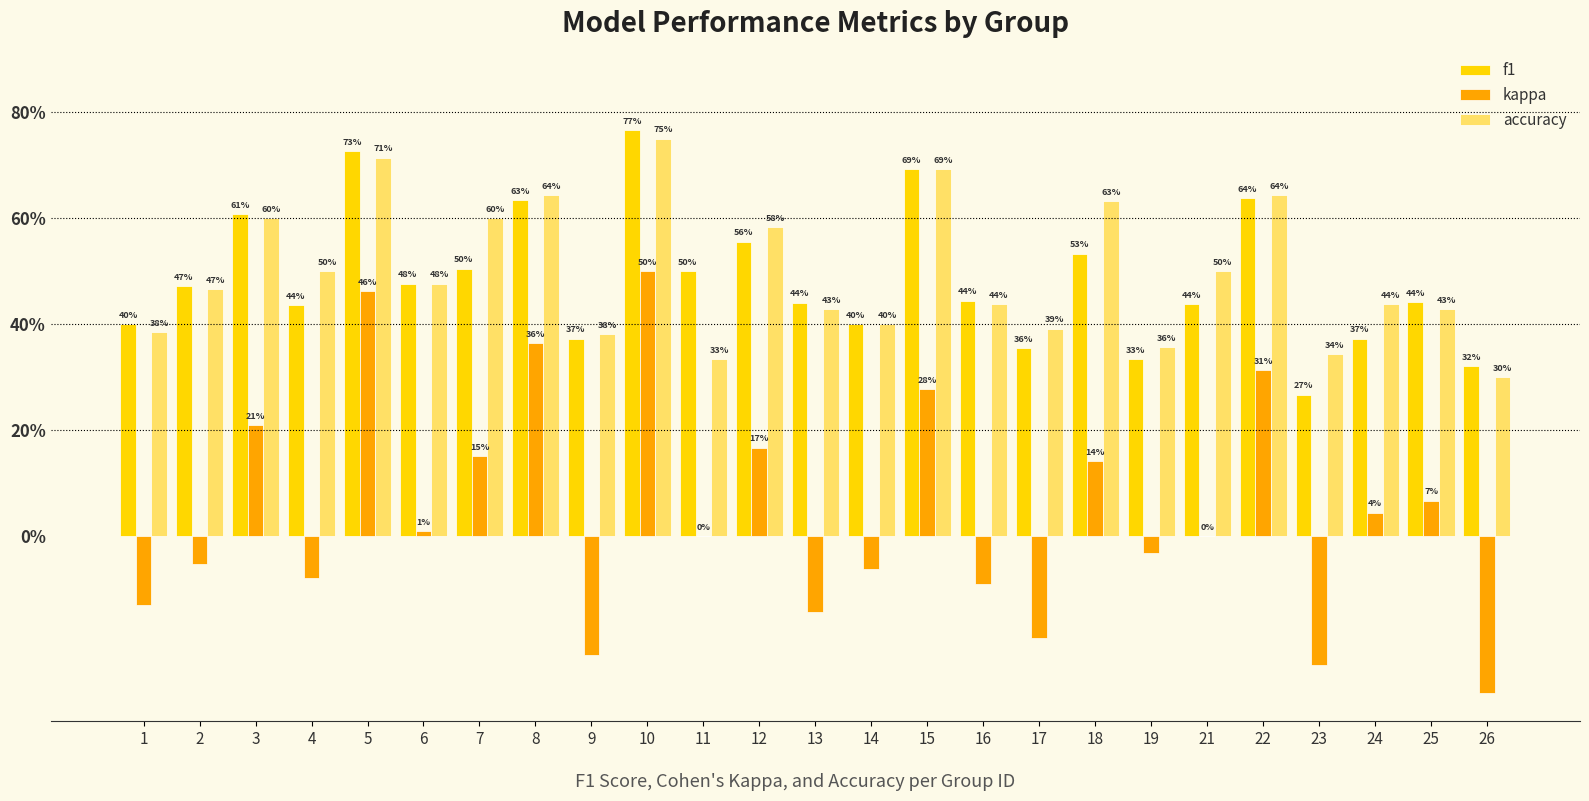

What is the difference between the second highest and second lowest values in the kappa series?

0.7